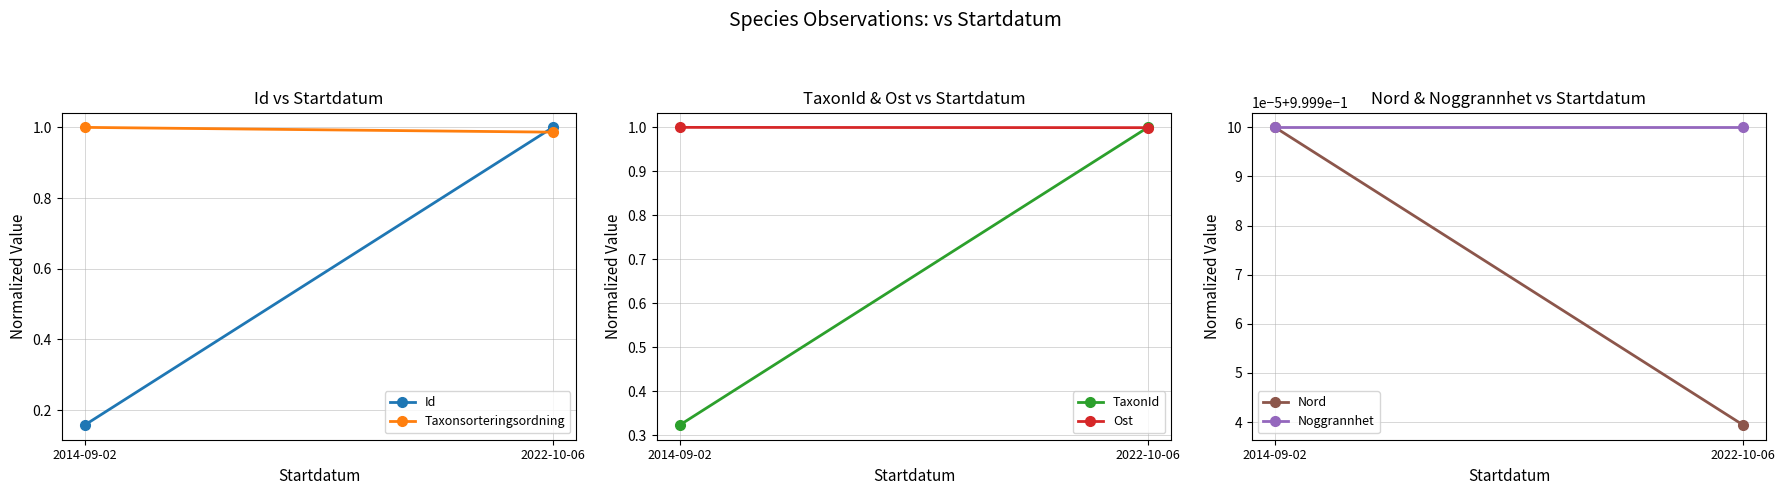

Rank the series by their maximum value, from highest to lowest.

Id, Taxonsorteringsordning, TaxonId, Ost, Nord, Noggrannhet